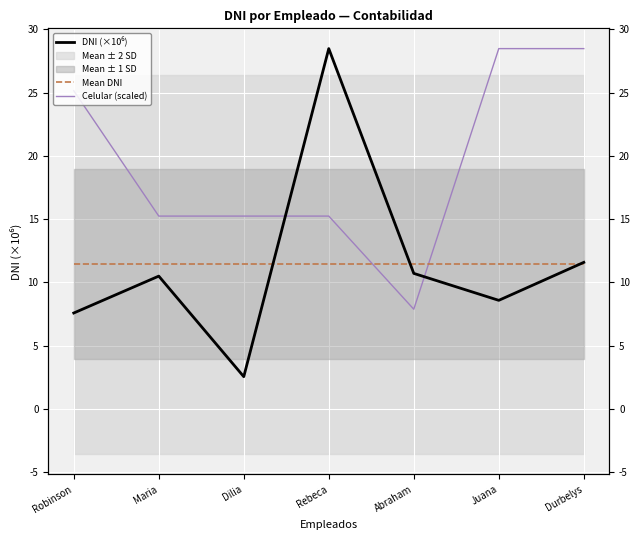

The DNI (×10⁶) series shows 3.5 at Robinson. True or false?

False